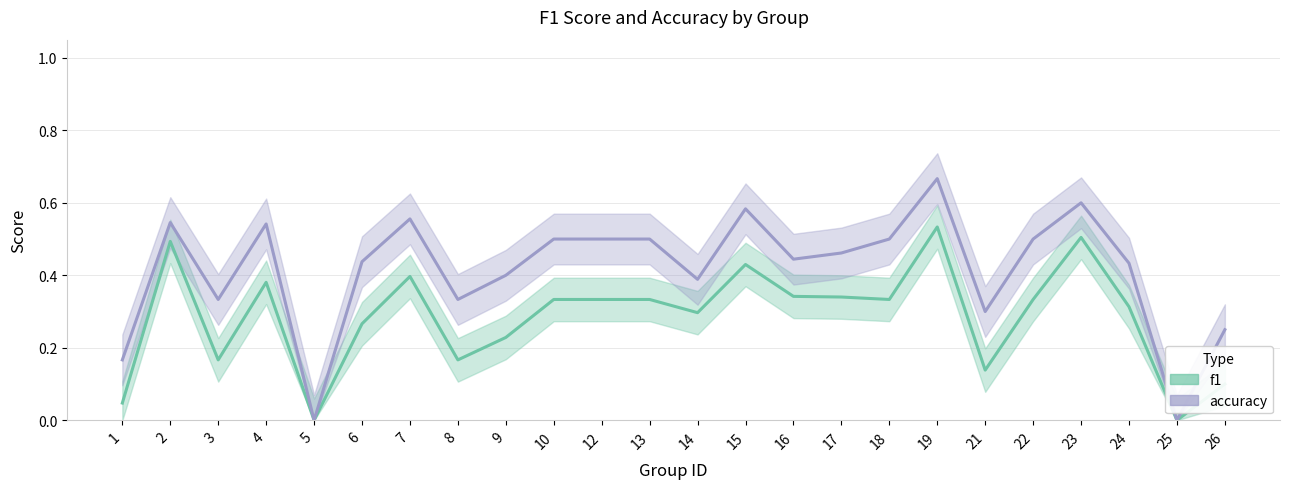

What is the difference between the maximum and minimum values in the f1 series?

0.5